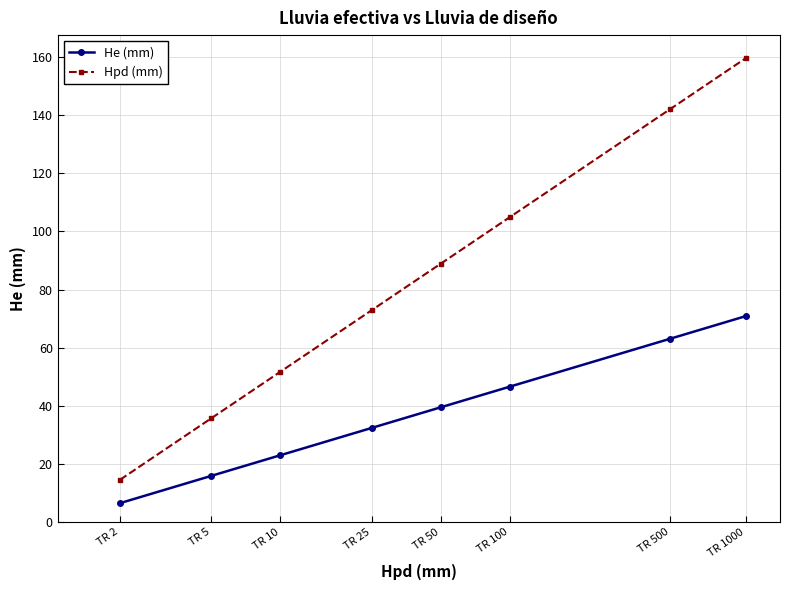

The value of Hpd (mm) at TR 25 is 98.4. True or false?

False